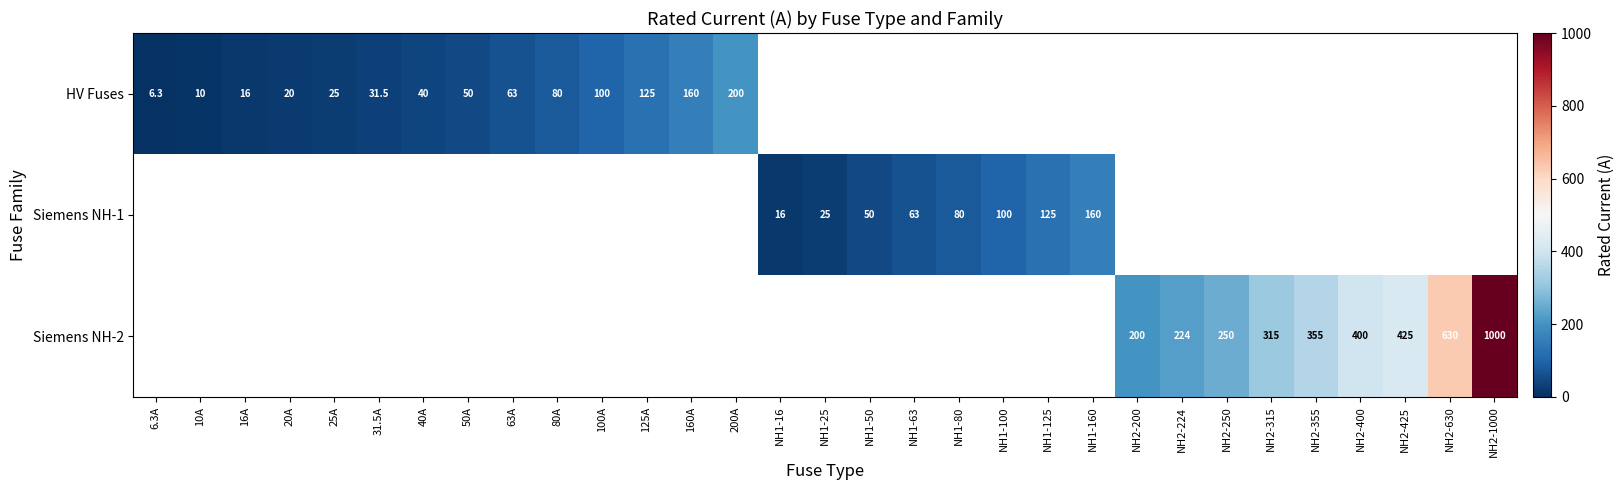

How many distinct data groups are displayed?

3